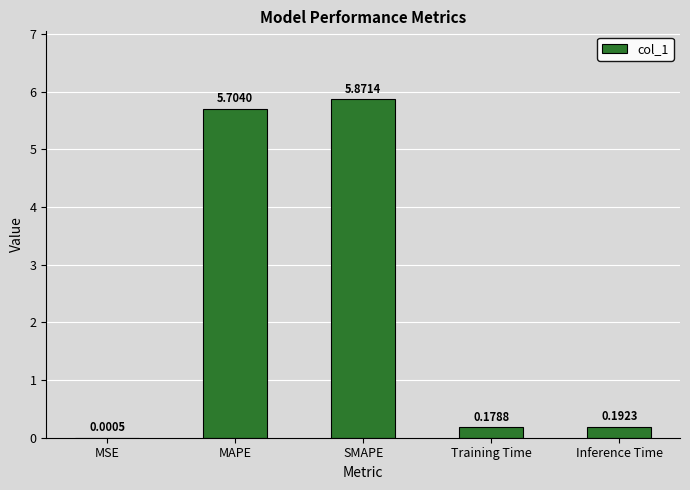

Is it true that the value at MAPE is 5.7?

True